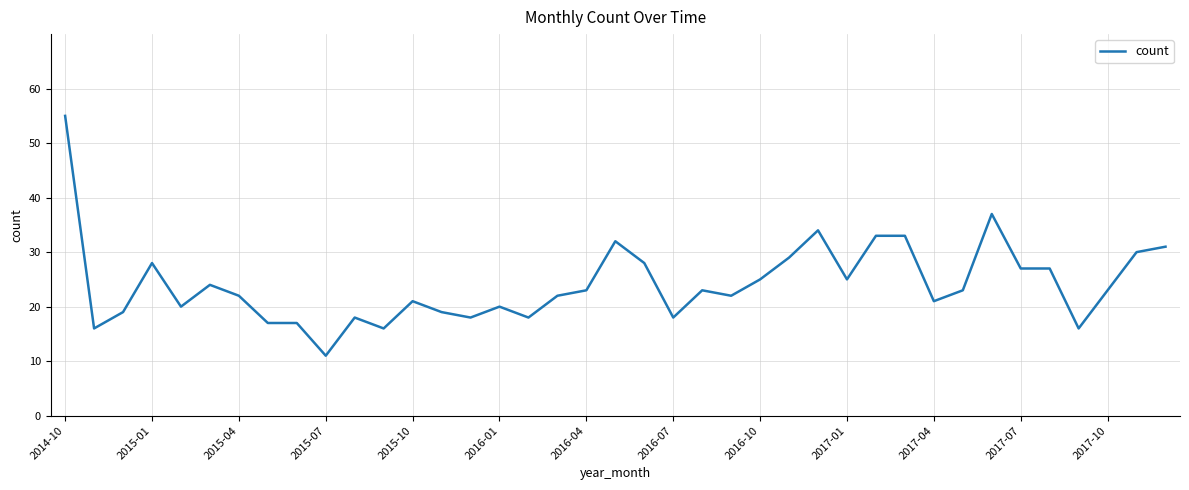

What is the smallest value displayed?

11